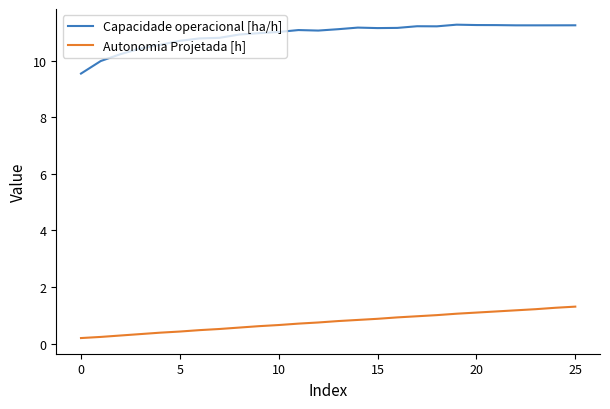

What is the difference between the maximum and minimum values in the Autonomia Projetada [h] series?

1.1